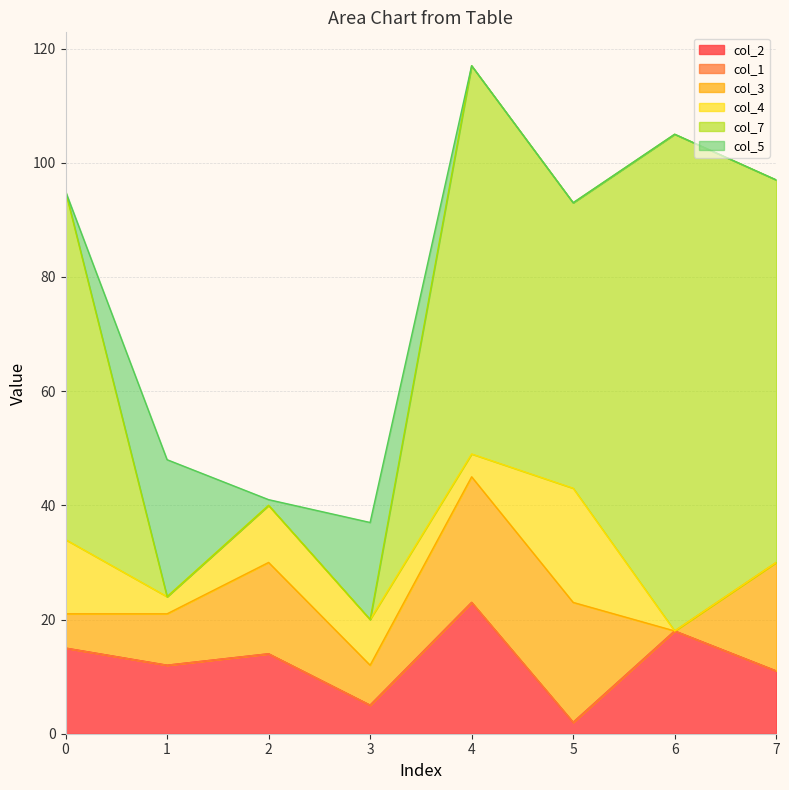

What is the average value of the col_5 series?

5